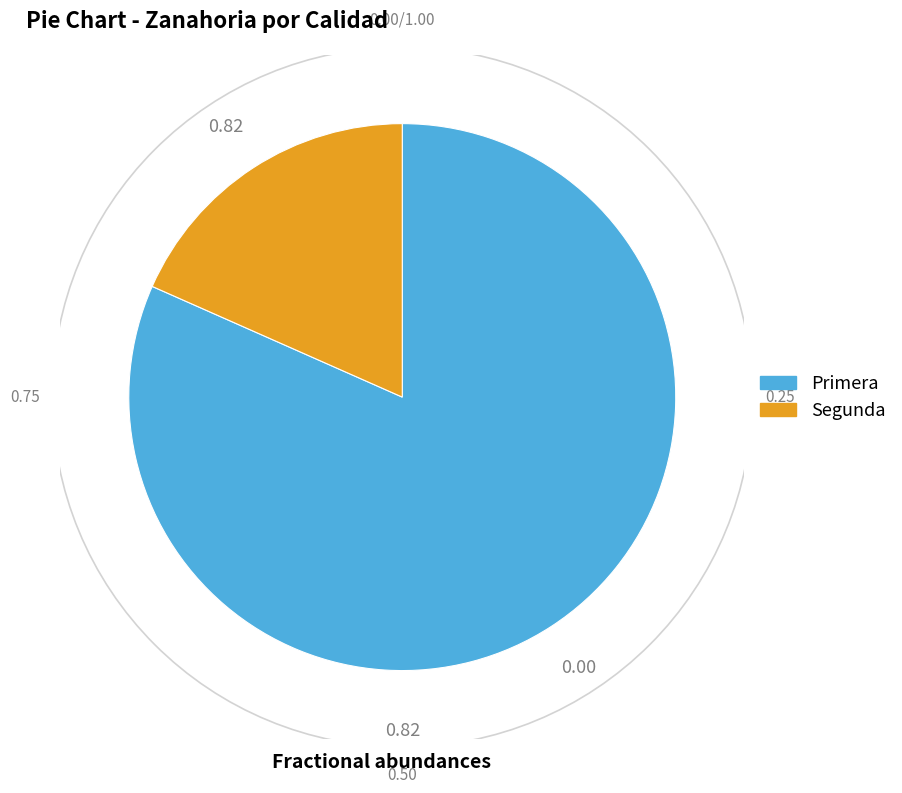

Which has a higher value, Segunda or Primera?

Primera